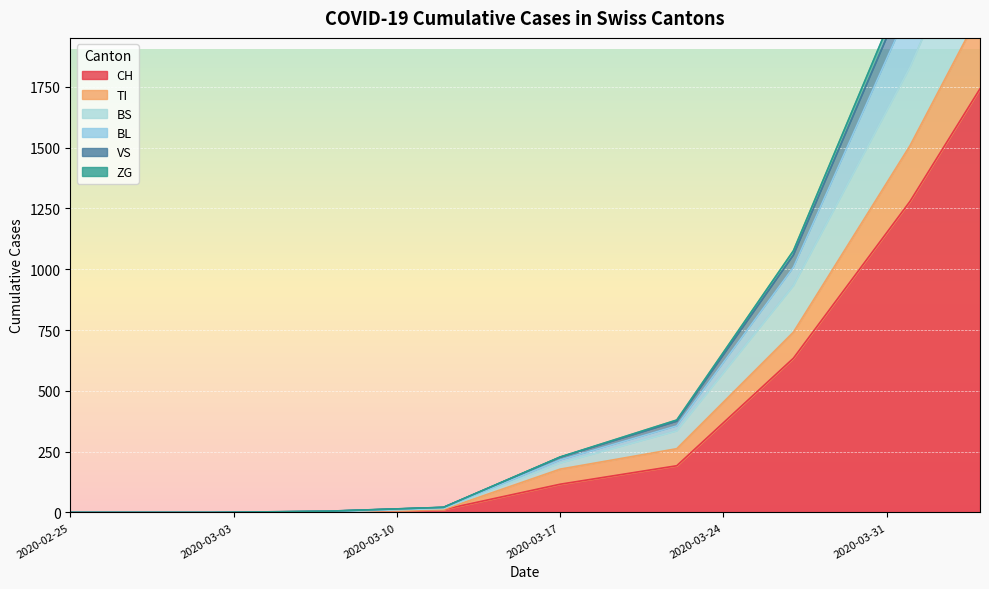

What is the maximum value for CH?

1742